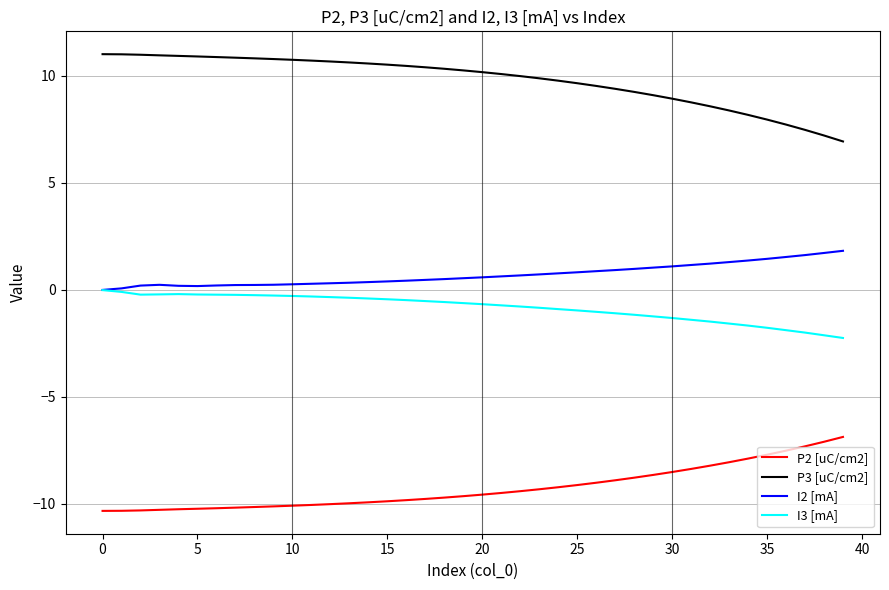

Which series has the largest total across all categories?

P3 [uC/cm2]